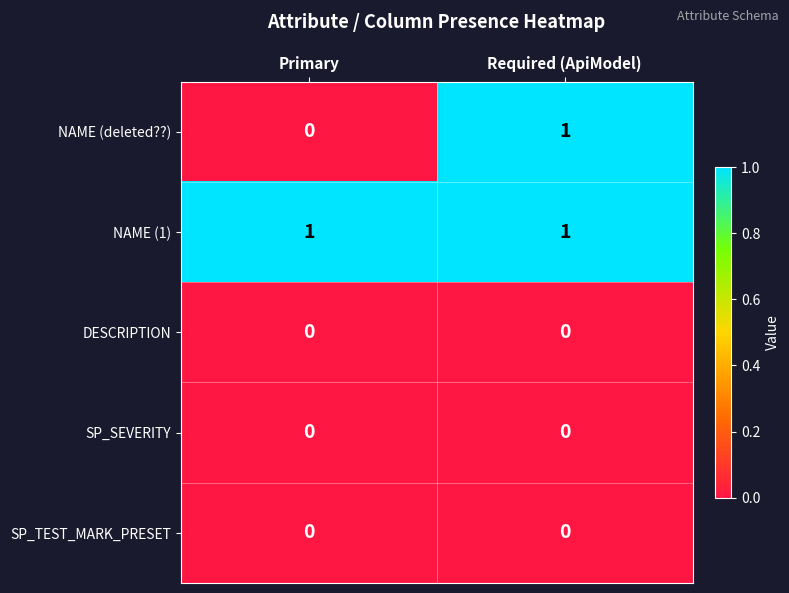

Reading right to left, what are all the values shown in this chart?

NAME (deleted??): 1	0
NAME (1): 1	1
DESCRIPTION: 0	0
SP_SEVERITY: 0	0
SP_TEST_MARK_PRESET: 0	0